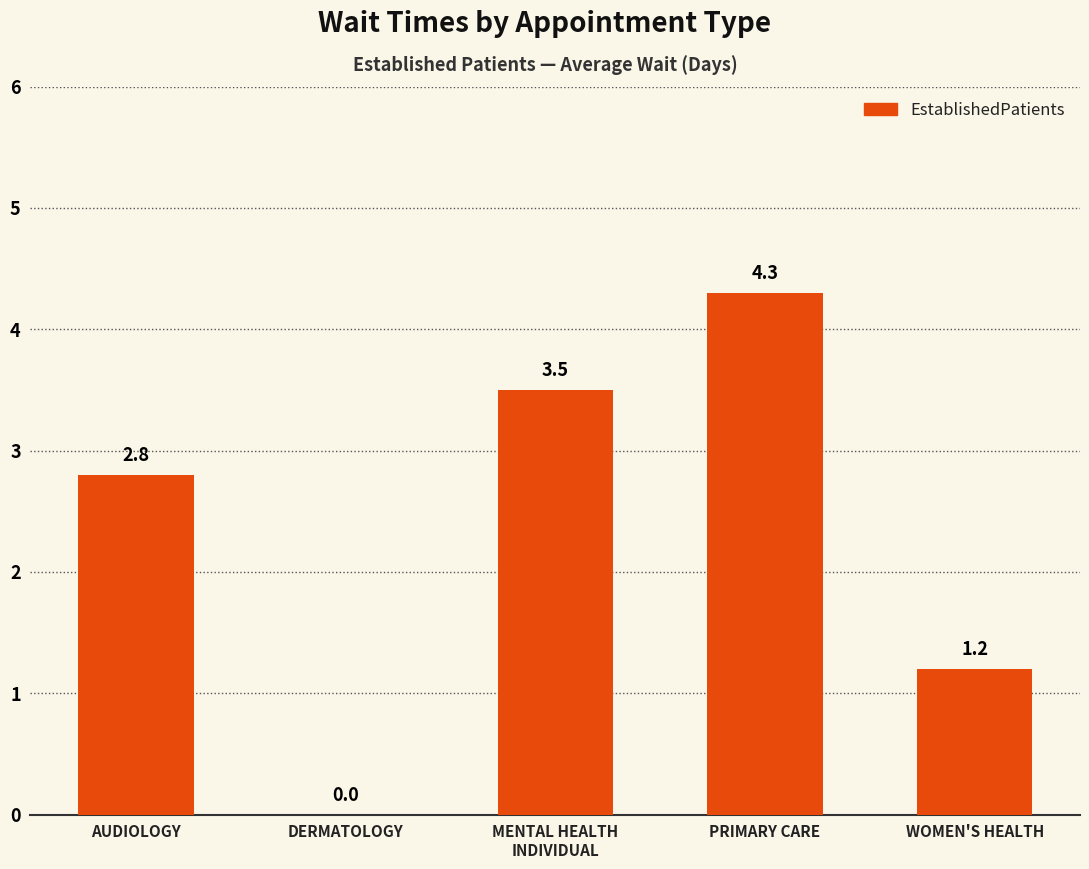

Count the number of values greater than 2.

3